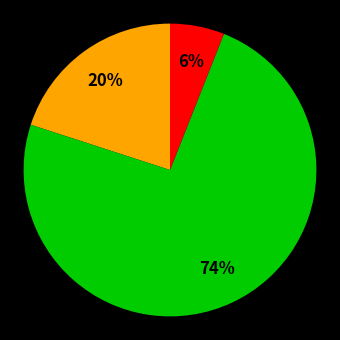

Is there any slice that represents more than half of the pie?

Yes